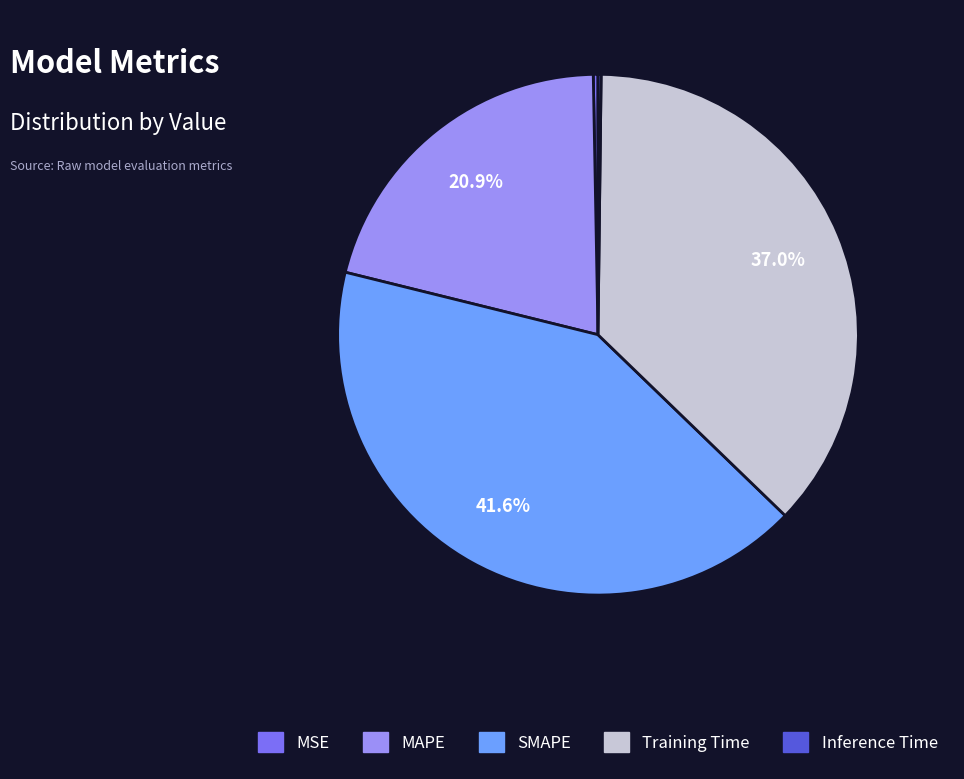

How much of the chart is everything except Training Time?

63.0%